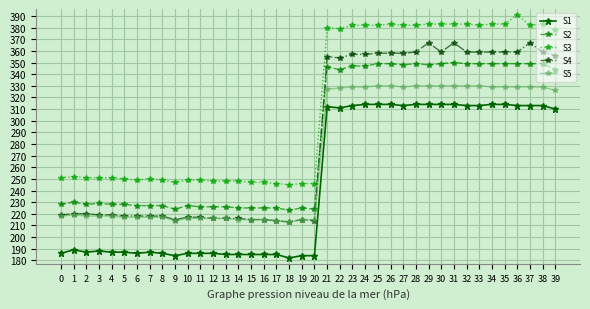

Is this an area chart (filled region under the line)?

No